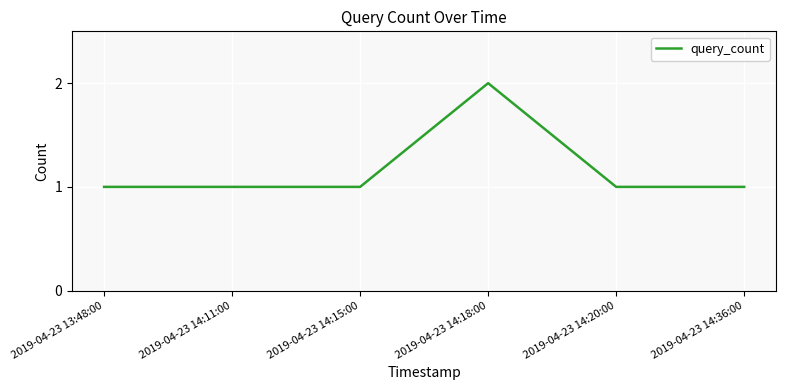

Which label corresponds to the largest value in the chart?

2019-04-23 14:18:00